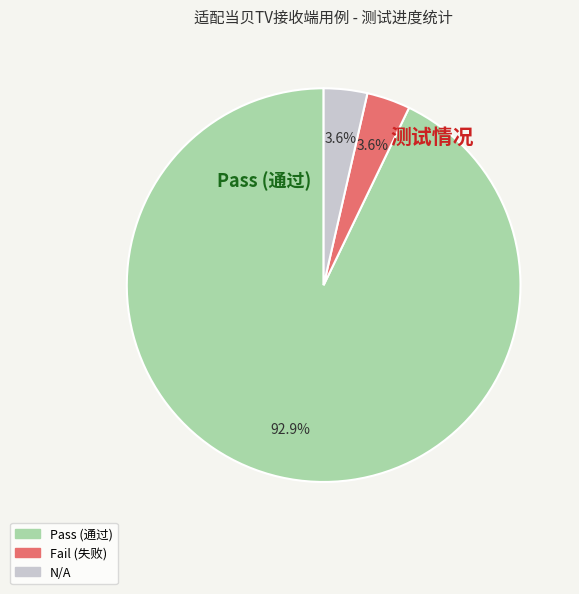

Is there a majority slice in this chart?

Yes